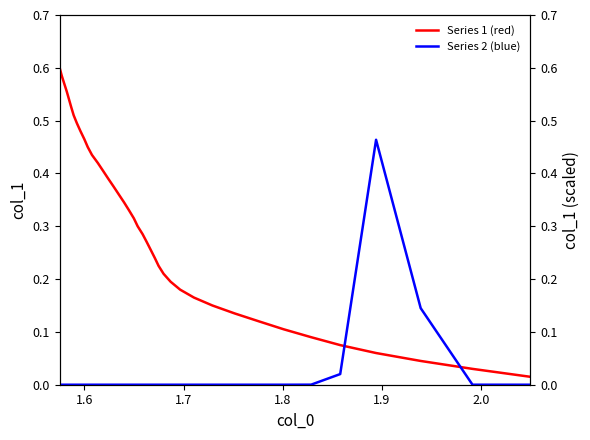

In Series 2 (blue), how many points are higher than both neighbors (excluding endpoints)?

1